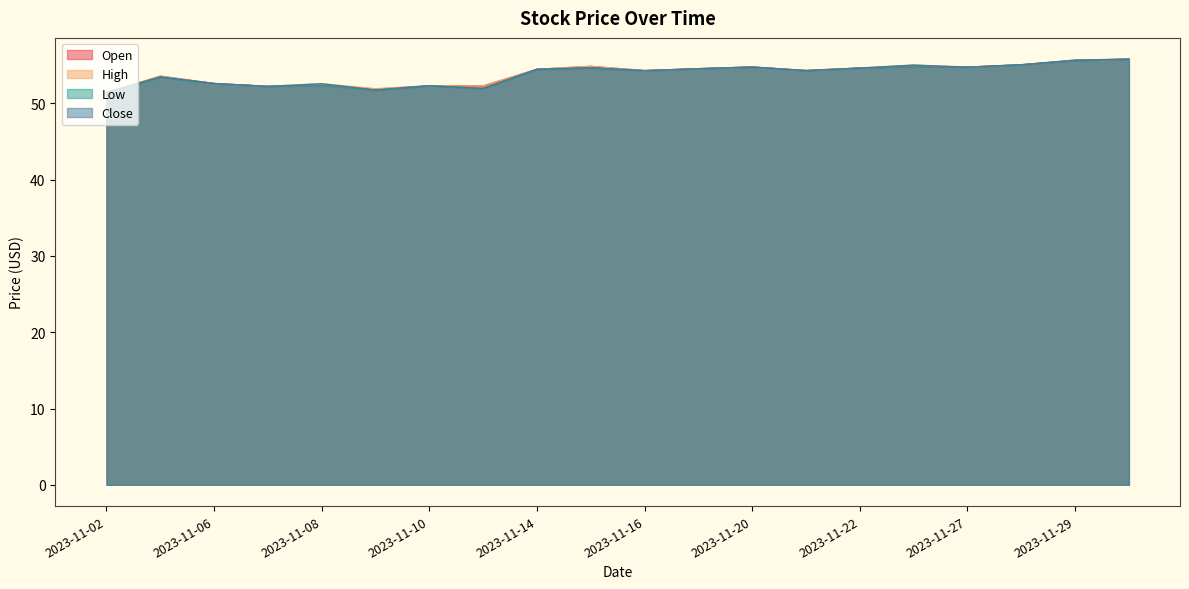

Read the Low value at 2023-11-20.

54.8